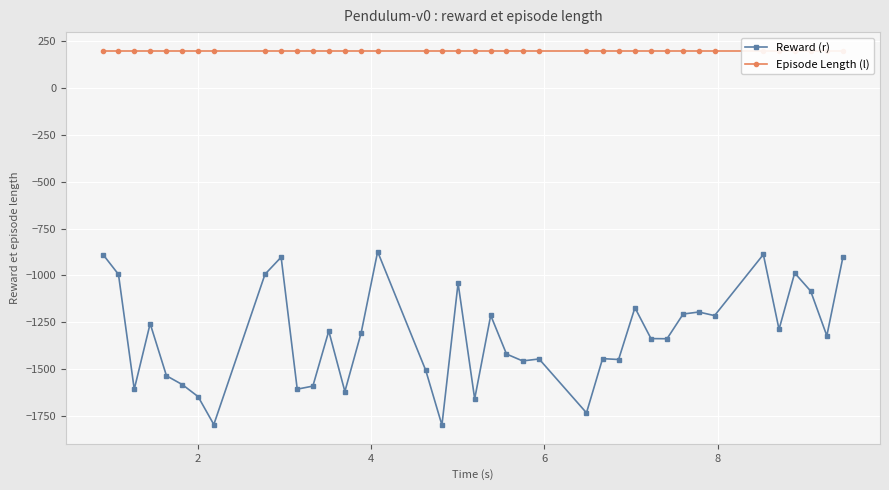

What is the value of the Reward (r) point at the 32nd from the left?

-1195.4